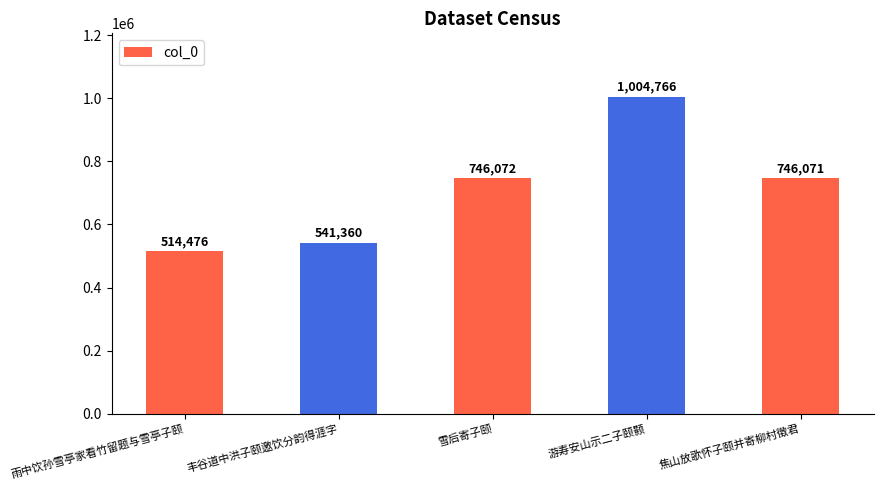

The chart shows a value of 746072 at 雪后寄子颐. True or false?

True